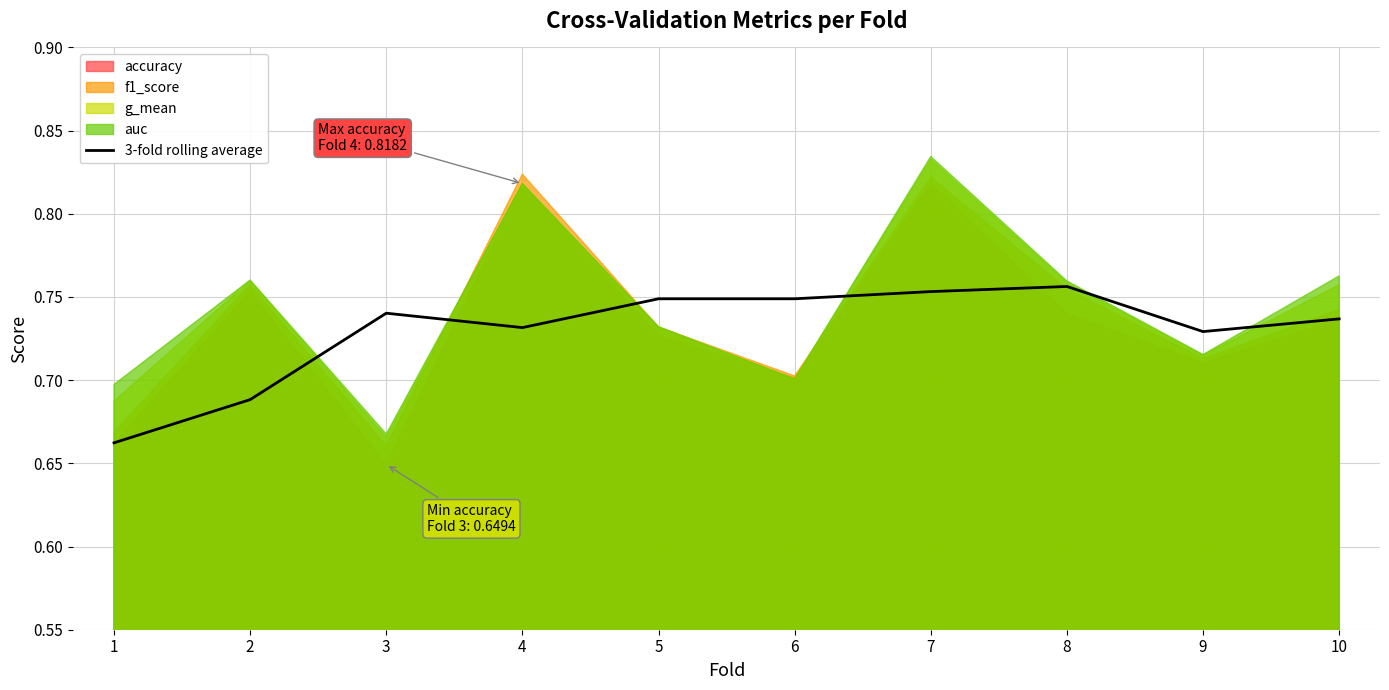

Reading left to right, what are all the values shown in this chart?

0.7	0.7	0.7	0.7	0.7	0.7	0.8	0.8	0.7	0.7